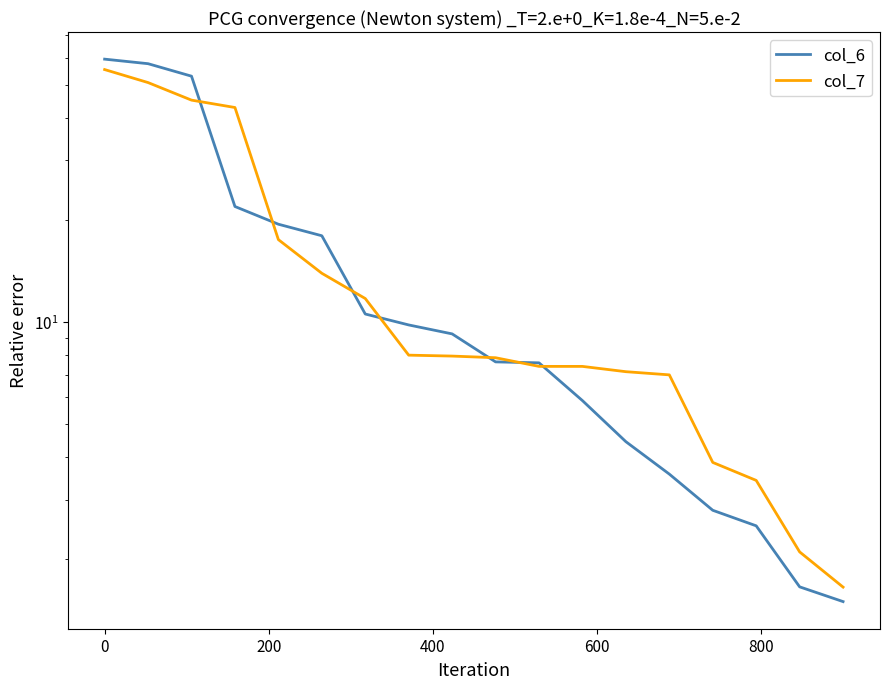

How many lines are shown in the chart?

2